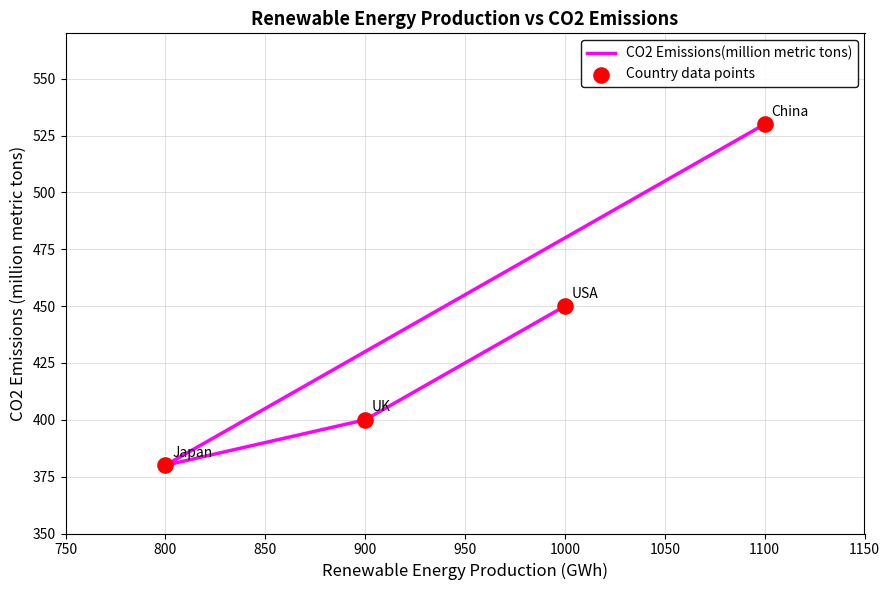

Which series has the largest Y range (max minus min)?

CO2 Emissions(million metric tons)